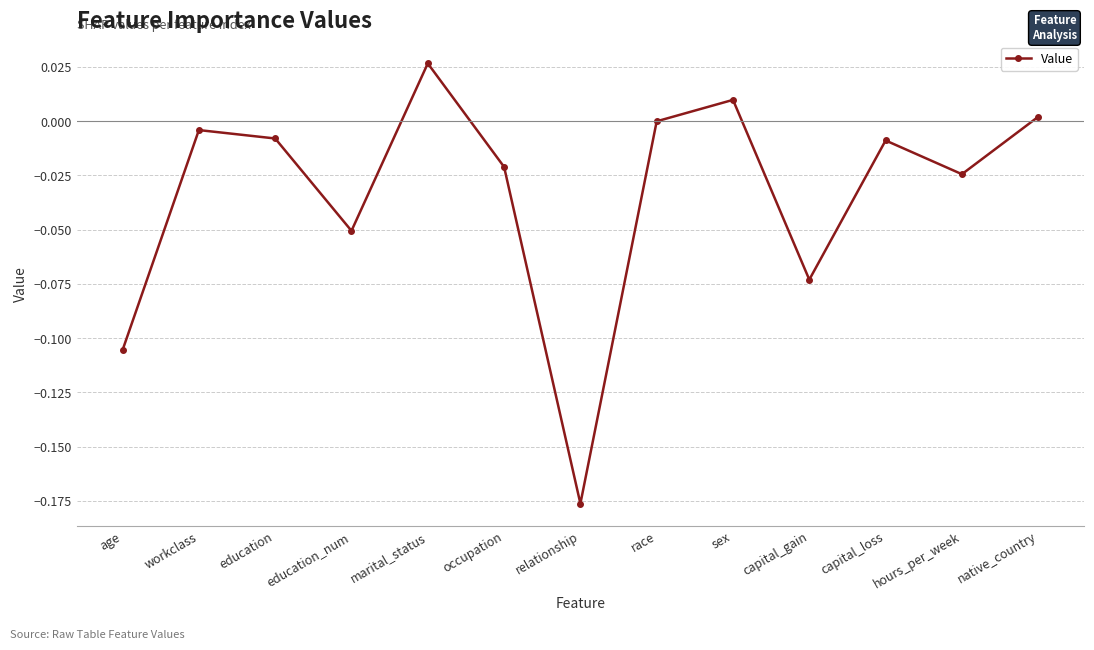

How many data points does each series have?

13